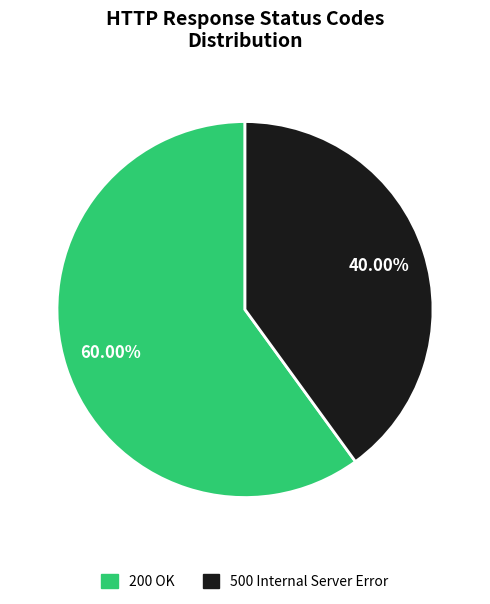

What percentage is NOT represented by 500?

60.0%